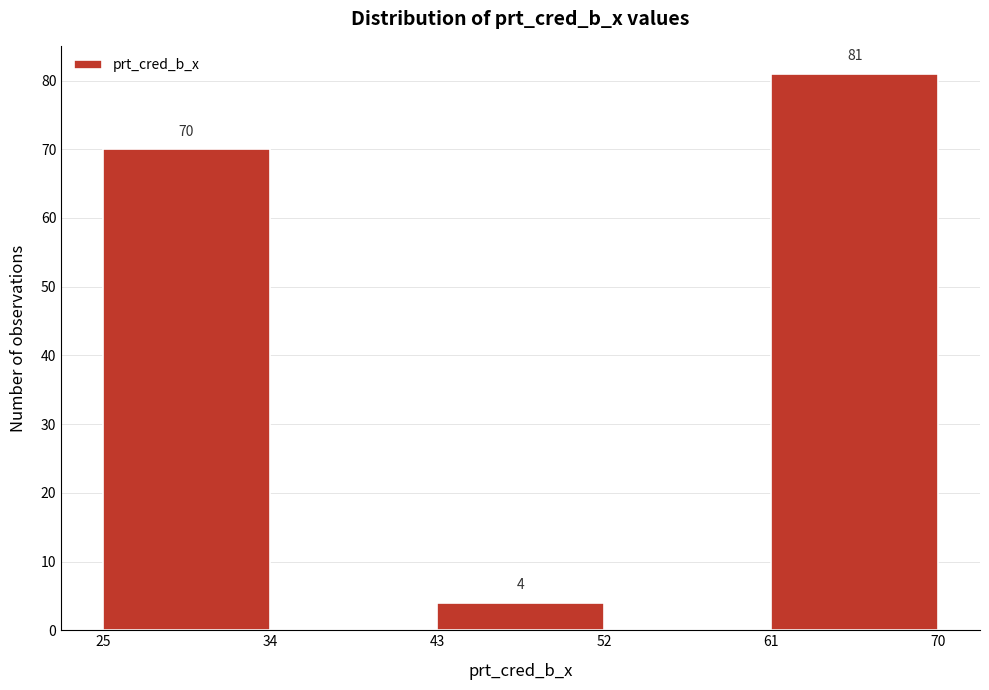

Over which range of the x-axis is the bar tallest?

61 to 70